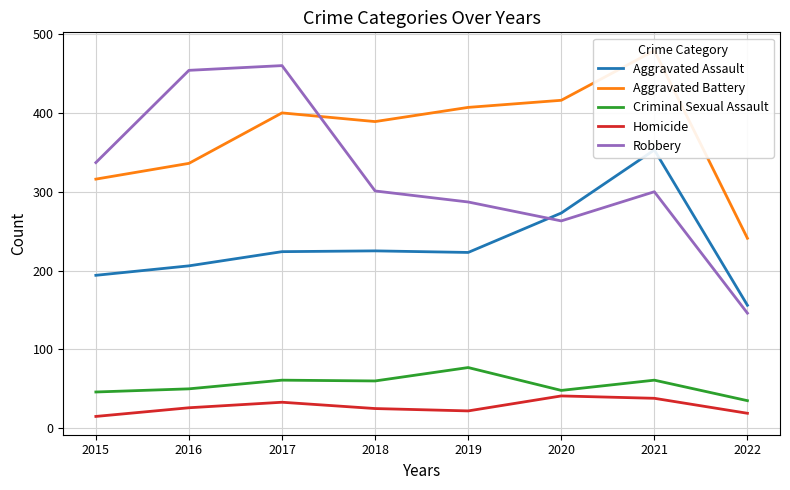

Which series has the largest total across all categories?

Aggravated Battery